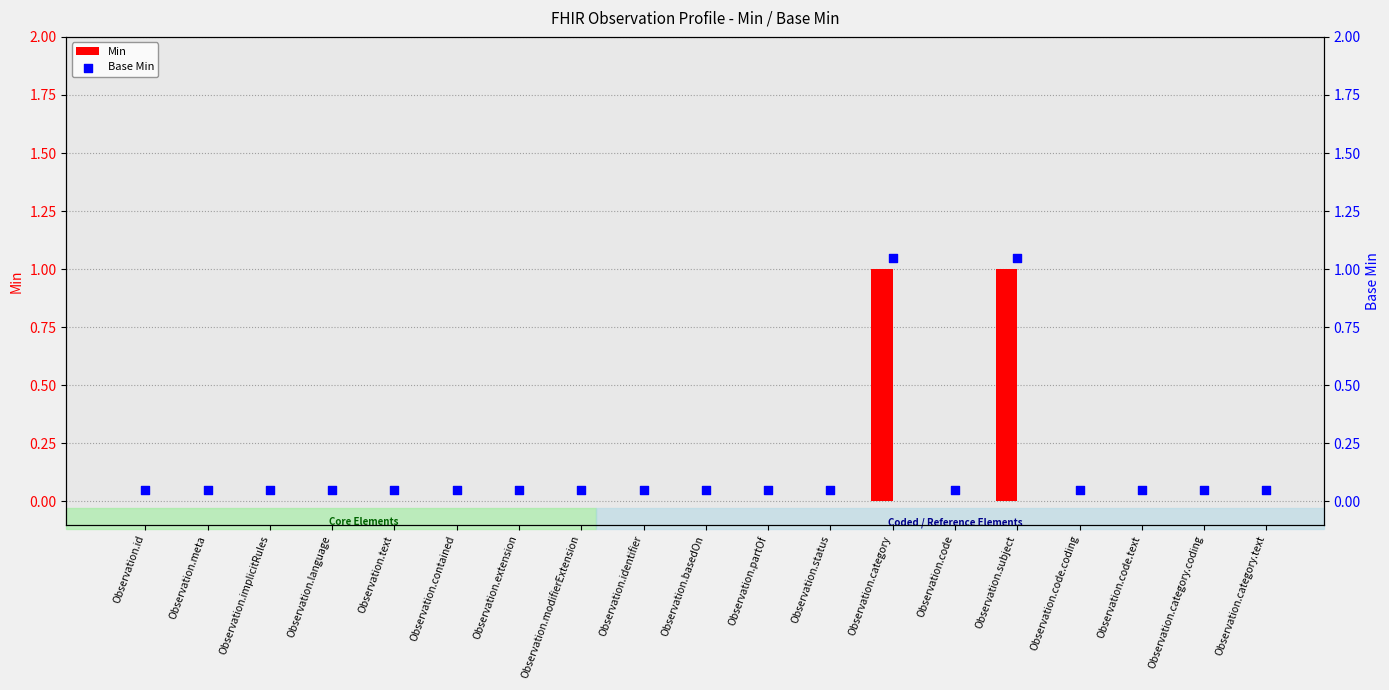

Which series has the largest total across all categories?

Base Min